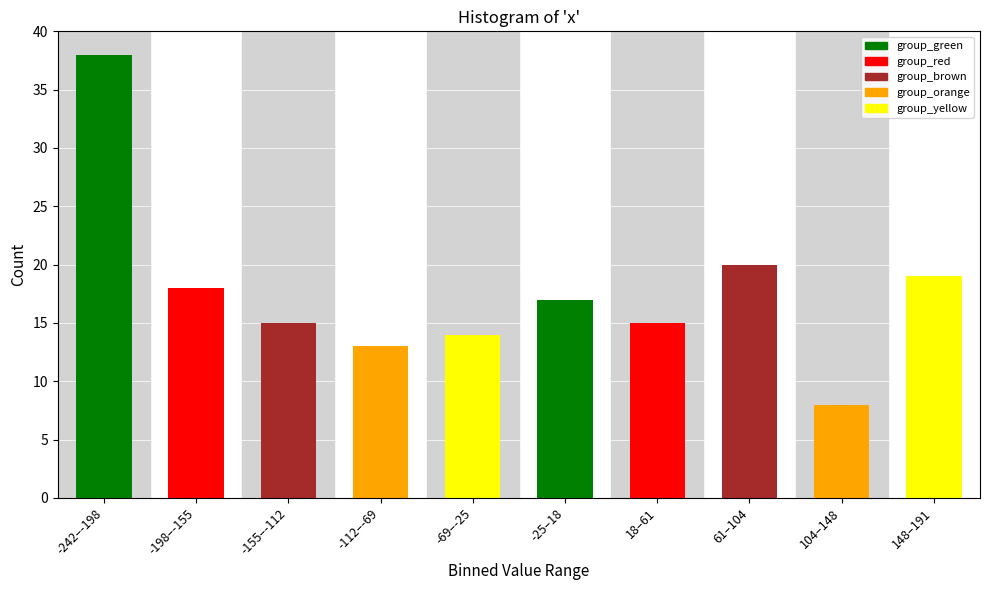

Reading left to right, transcribe all the data shown in this chart.

-242–-198=38	-198–-155=18	-155–-112=15	-112–-69=13	-69–-25=14	-25–18=17	18–61=15	61–104=20	104–148=8	148–191=19